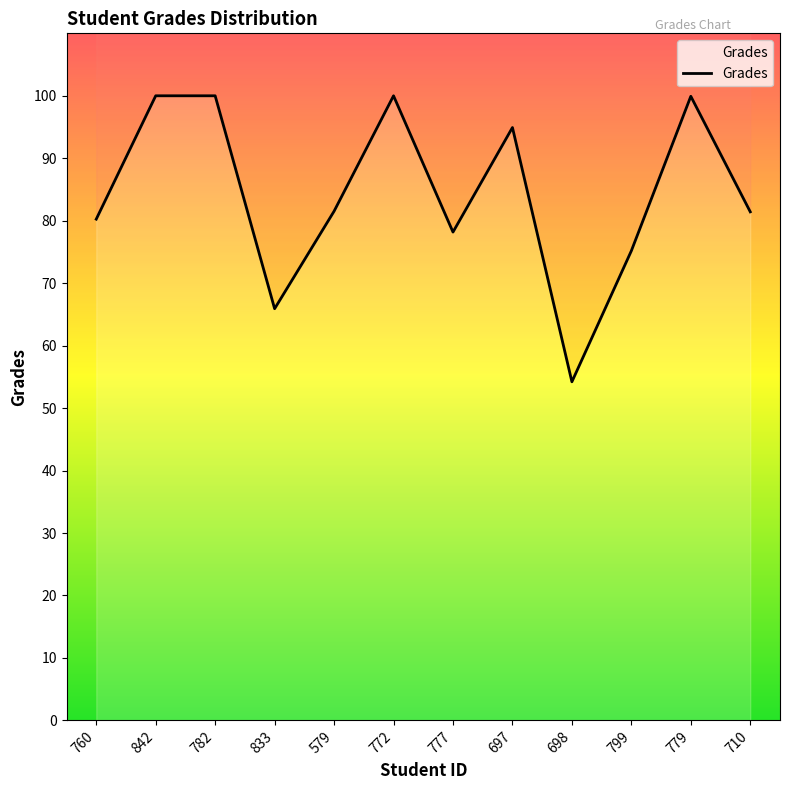

What is the sum of all values?

1011.5